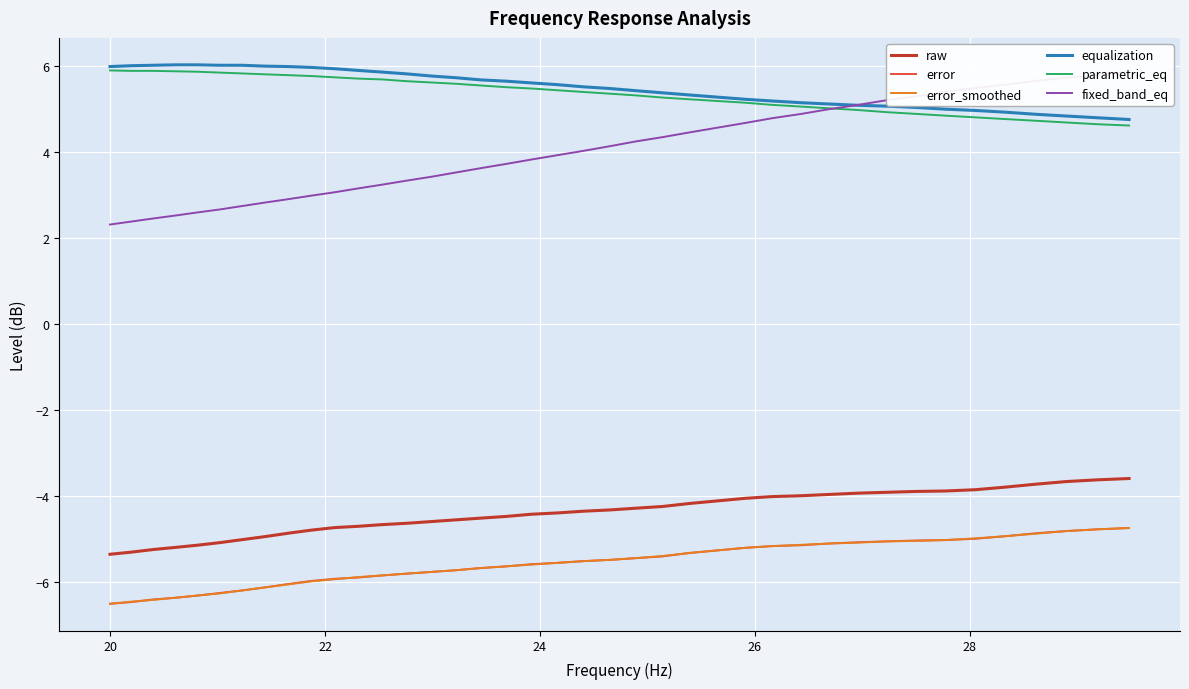

True or false: error_smoothed and raw intersect in this chart.

False